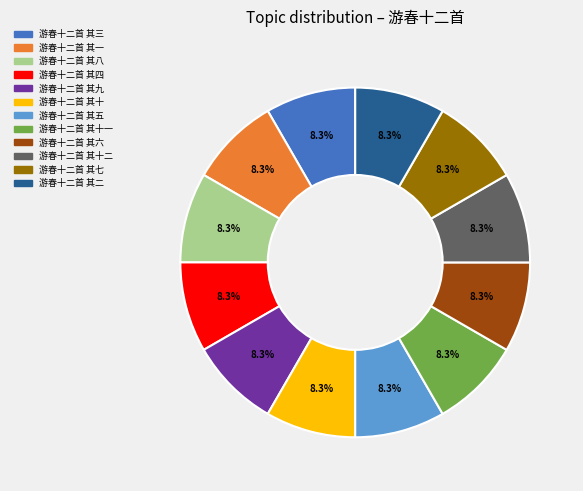

Combined, do 游春十二首 其五 and 游春十二首 其三 account for over 50%?

No